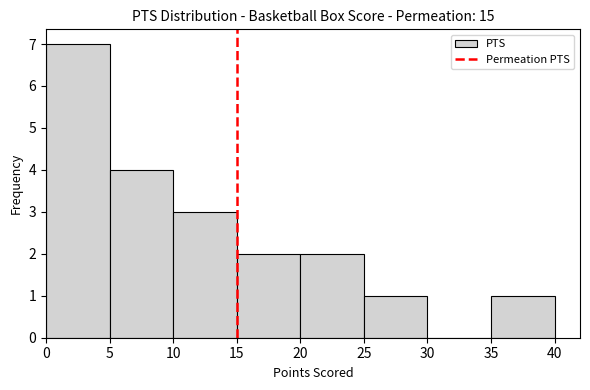

Reading left to right, transcribe this chart: for each bar, give the range it covers on the x-axis and its height. The values are not printed on the chart, so give them approximately, as read against the axis.

0 to 5: 7
5 to 10: 4
10 to 15: 3
15 to 20: 2
20 to 25: 2
25 to 30: 1
30 to 35: 0
35 to 40: 1